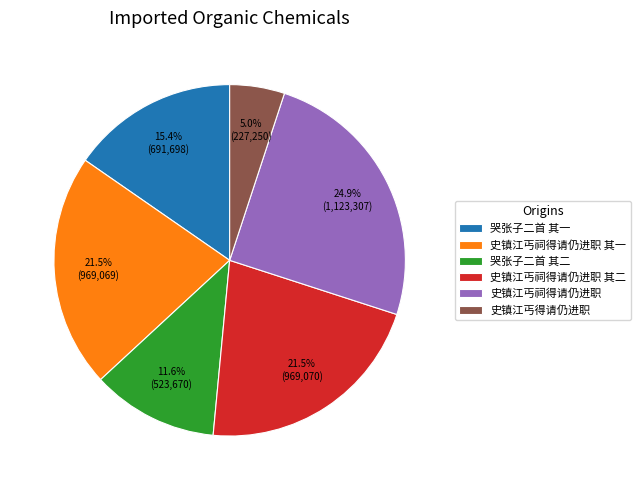

Is there a majority slice in this chart?

No